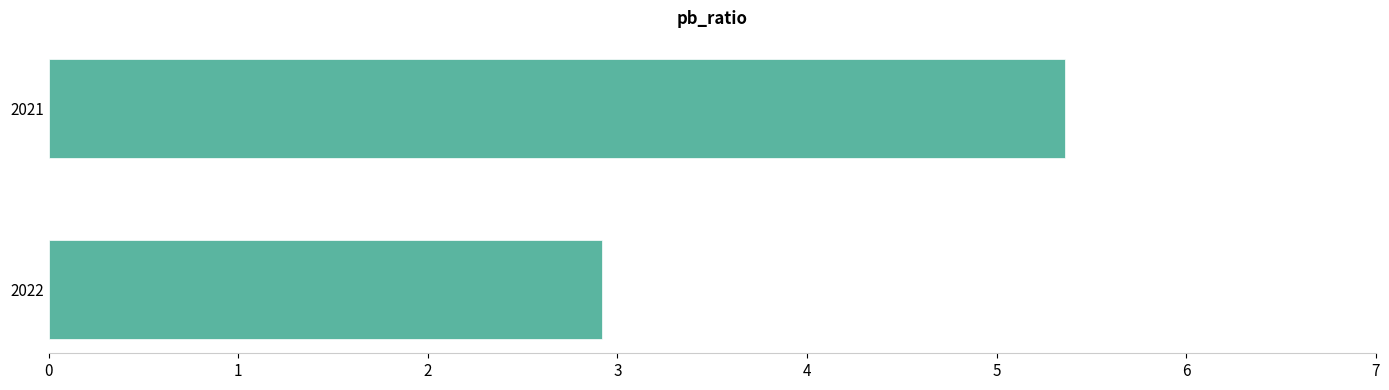

The chart shows a value of 5.4 at 2021. True or false?

True